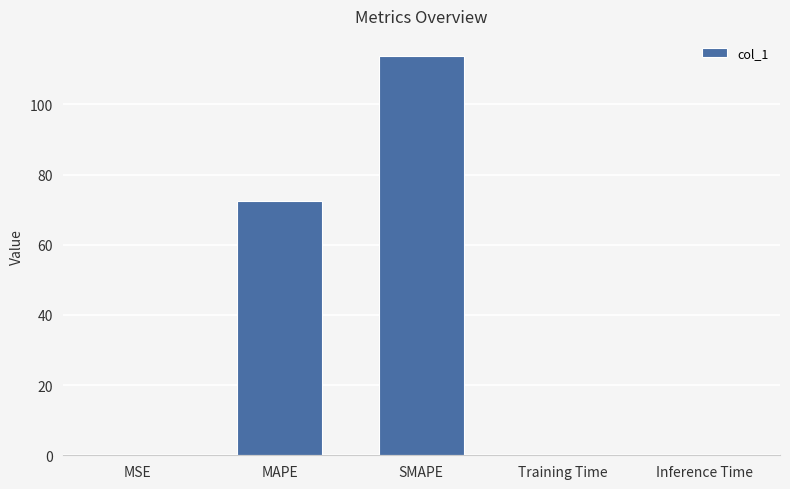

Where is the data nearest to the value 57?

MAPE